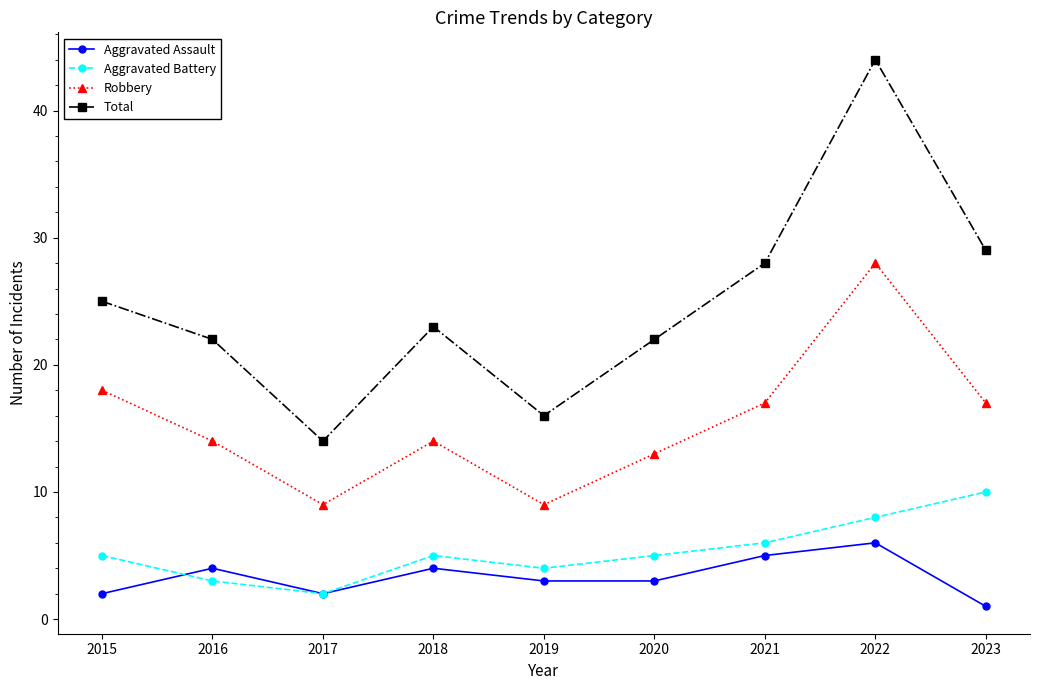

Count the number of data series in this chart.

4